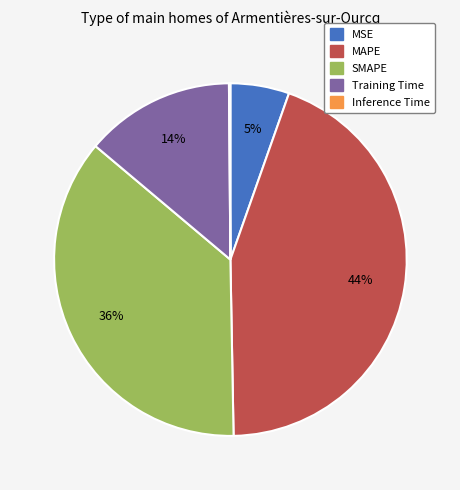

True or false: SMAPE accounts for 49% of the total.

False